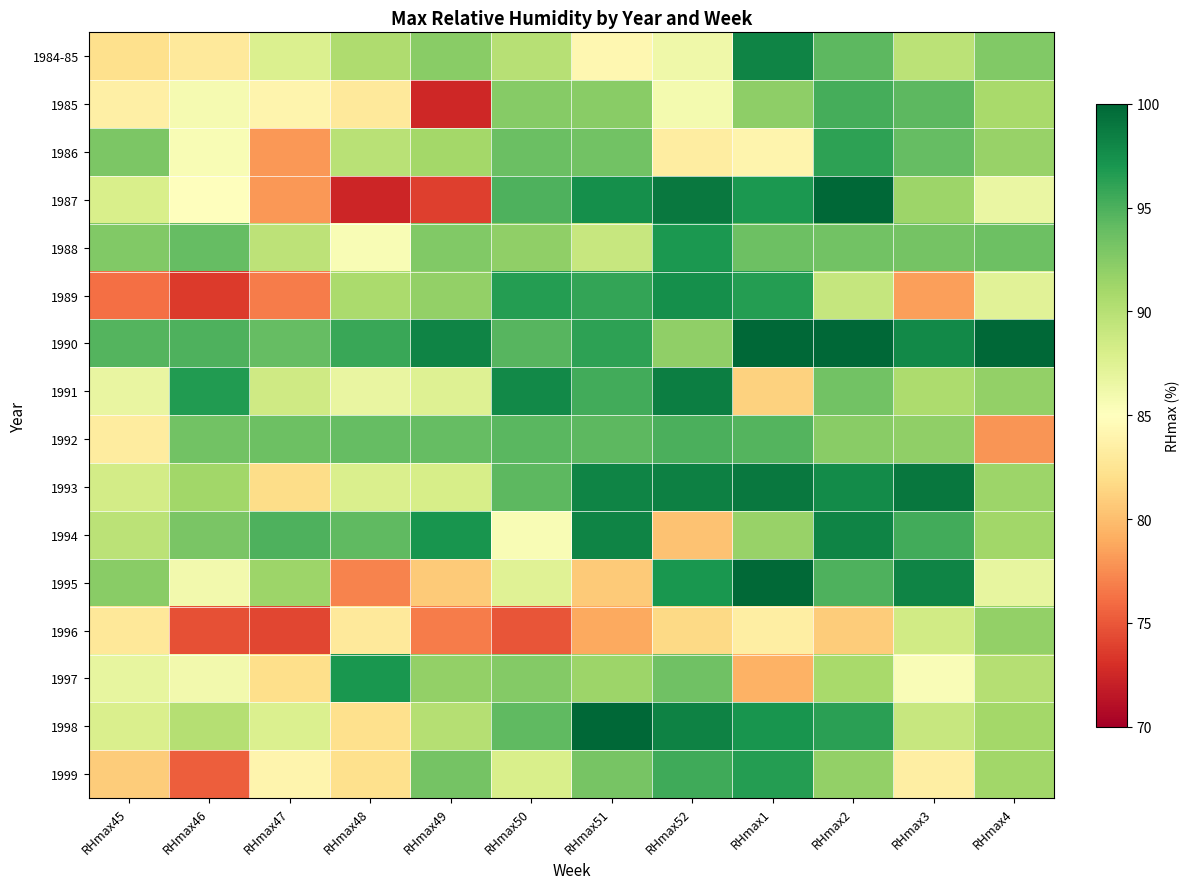

Which series changed the most between RHmax52 and RHmax1?

1991